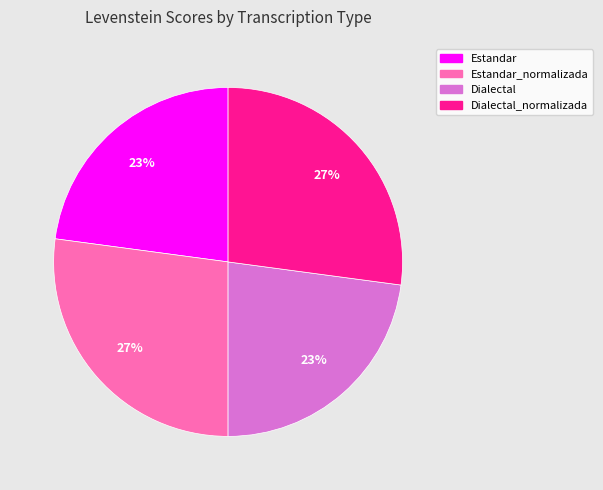

To the nearest percent, what is the average slice percentage?

25%